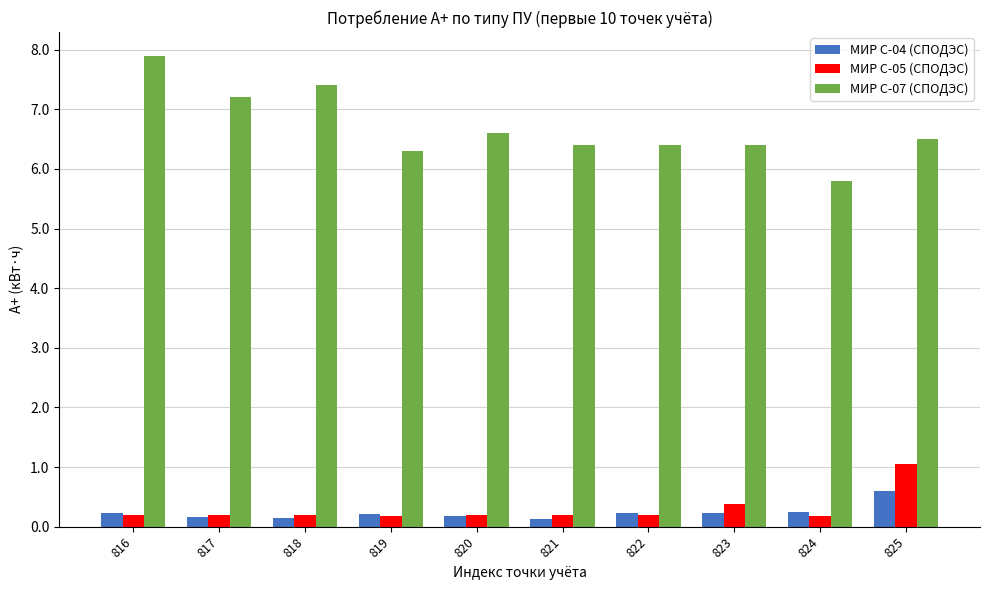

How many distinct data groups are displayed?

3